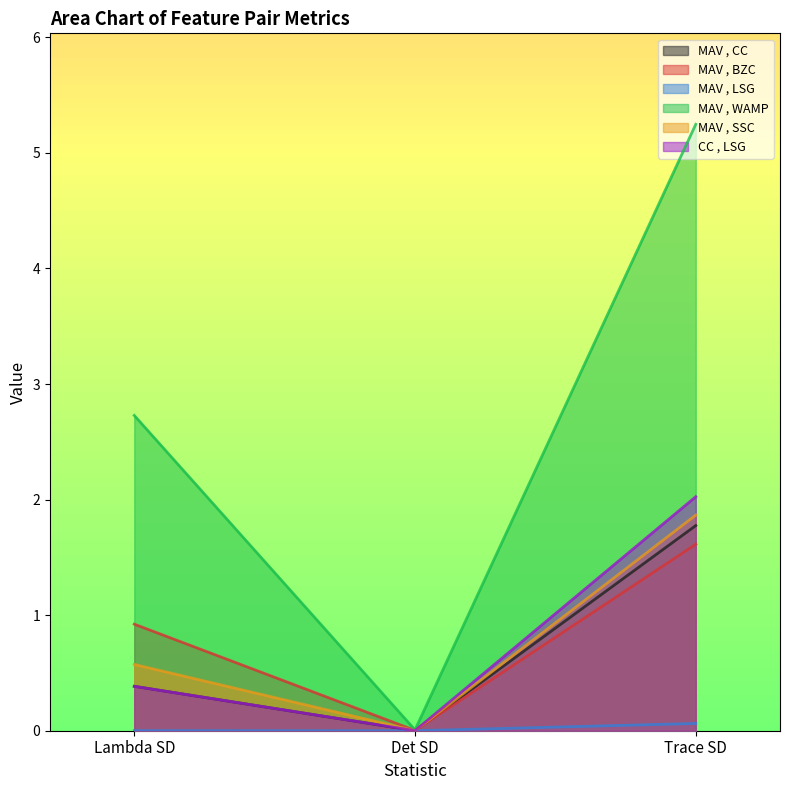

Is it true that MAV , WAMP equals 2.7 at Lambda SD?

True